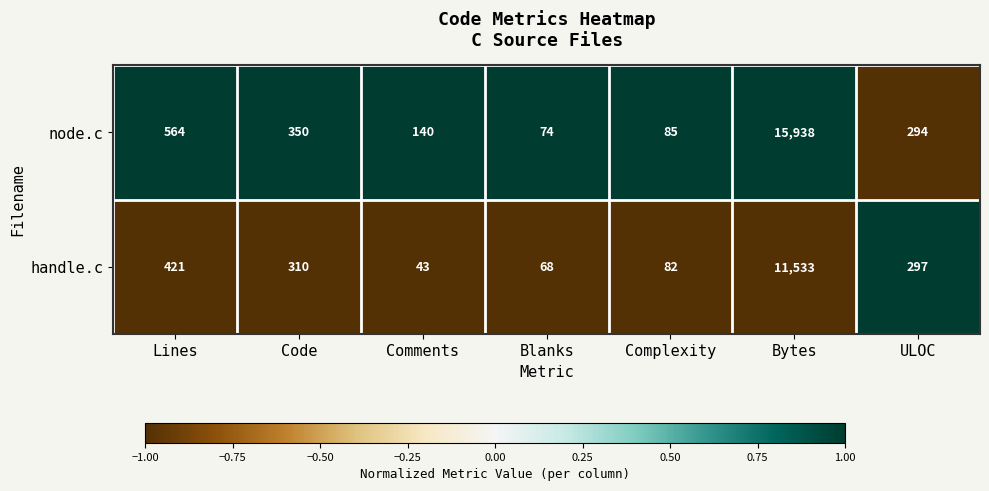

What is the lowest value of the node.c series?

74